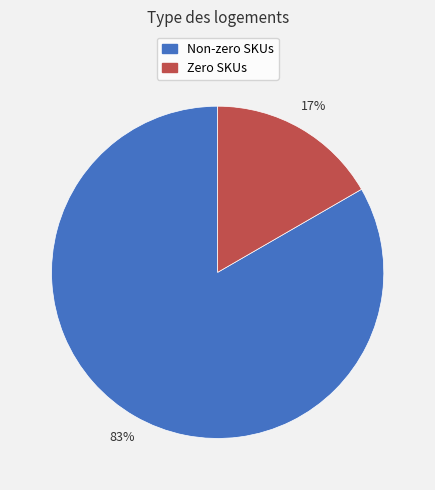

The Zero SKUs slice represents 17% of the pie. True or false?

True